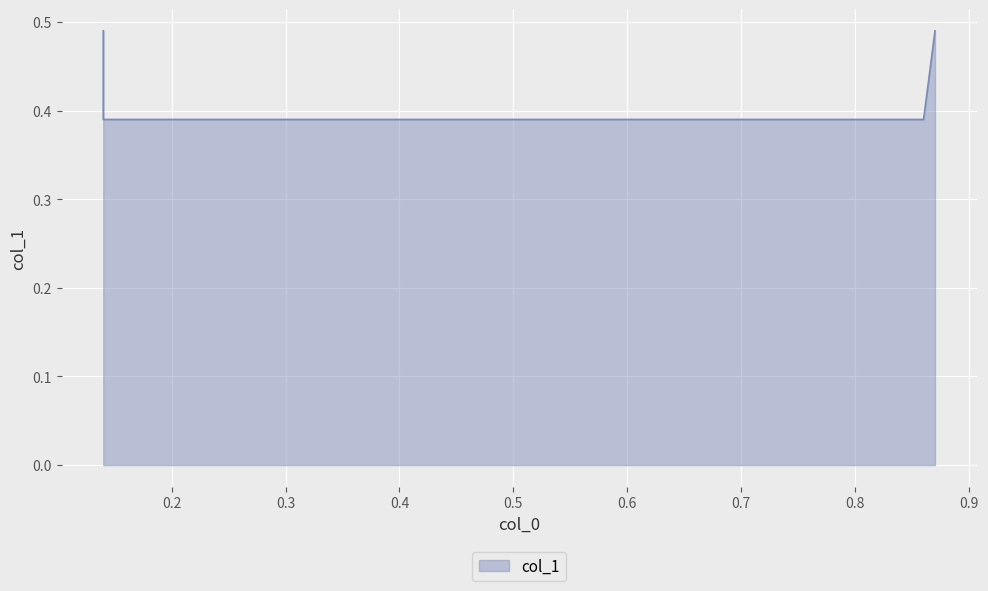

Reading left to right, what are all the values shown in this chart?

0.5	0.4	0.4	0.5